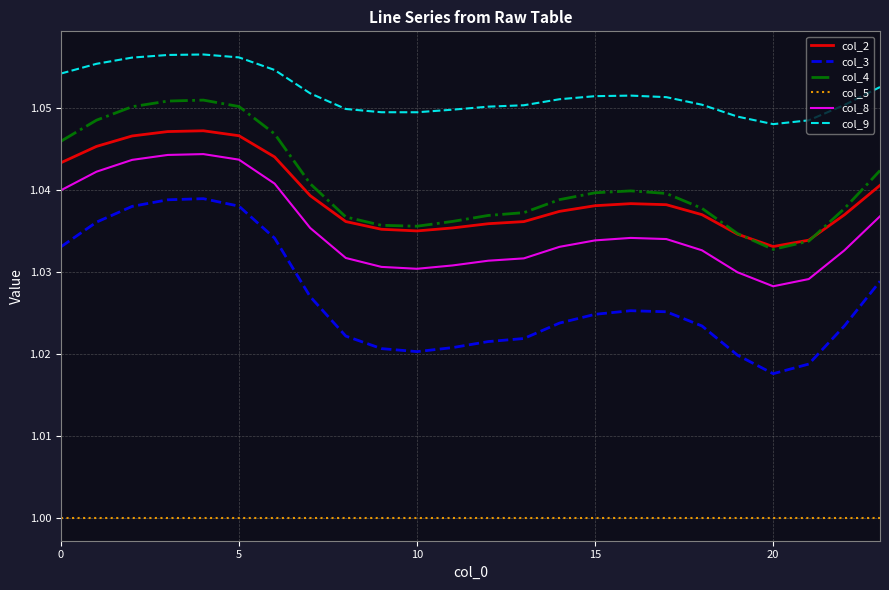

List the series in order of their peak value, lowest first.

col_5, col_3, col_8, col_2, col_4, col_9